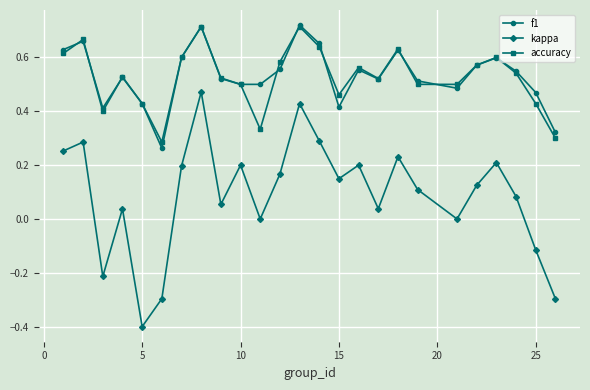

Which series has the widest spread of values?

kappa